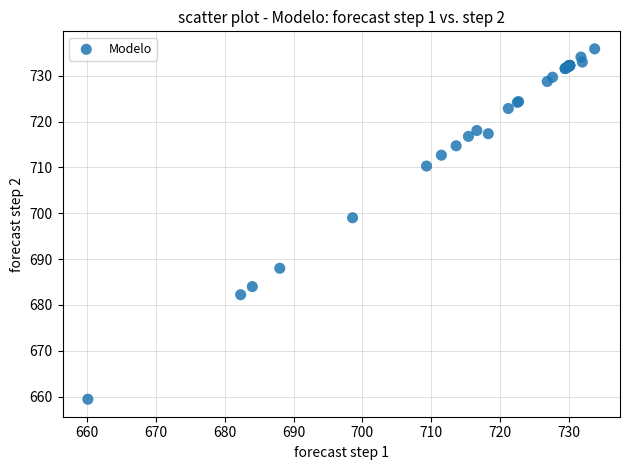

What Y value in the scatter plot is closest to 697?

699.0